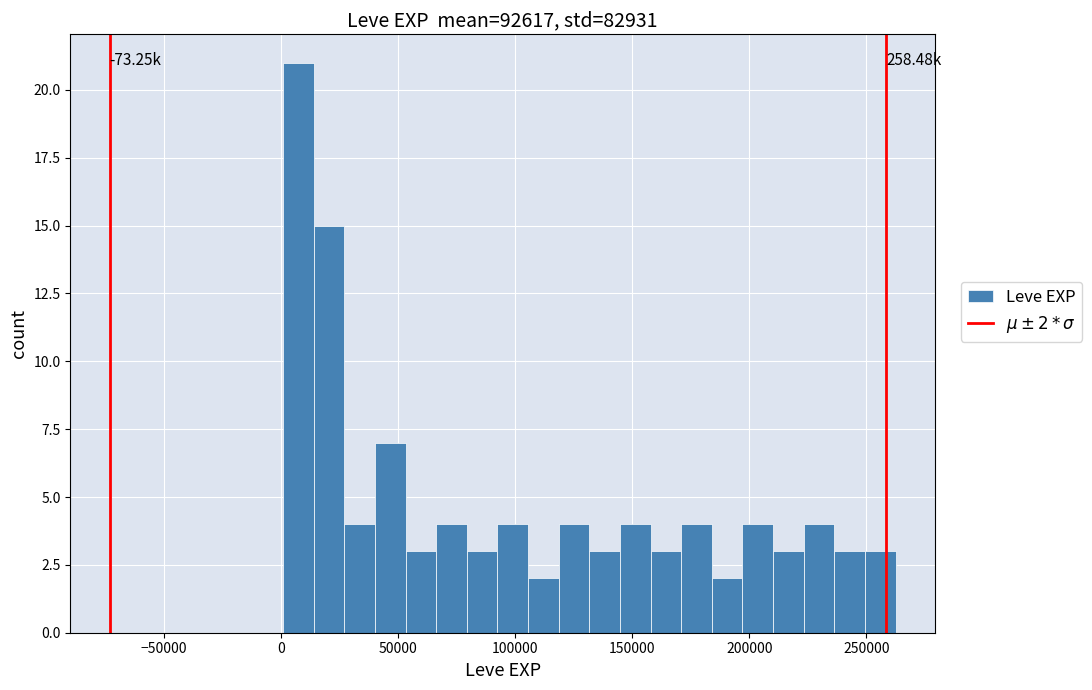

Around what value on the x-axis is the tallest bar? Give the approximate position of its centre, as read against the axis.

5000